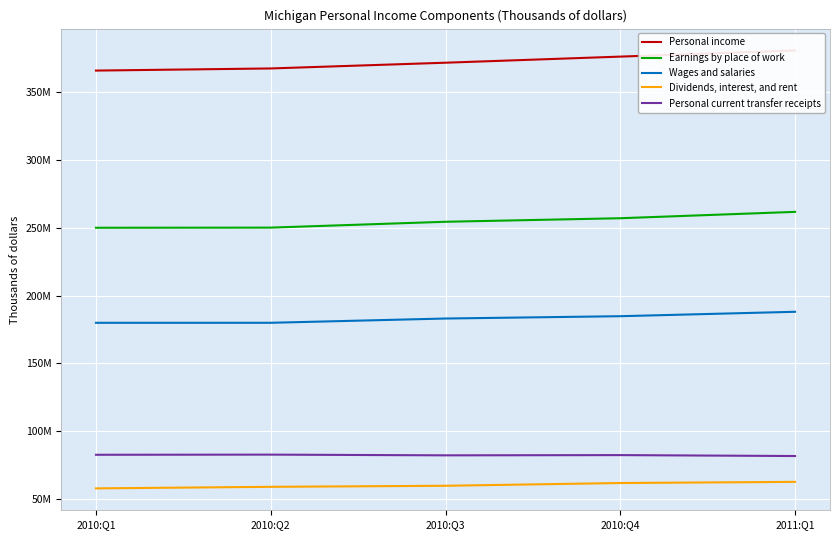

Count the number of categories in the chart.

5